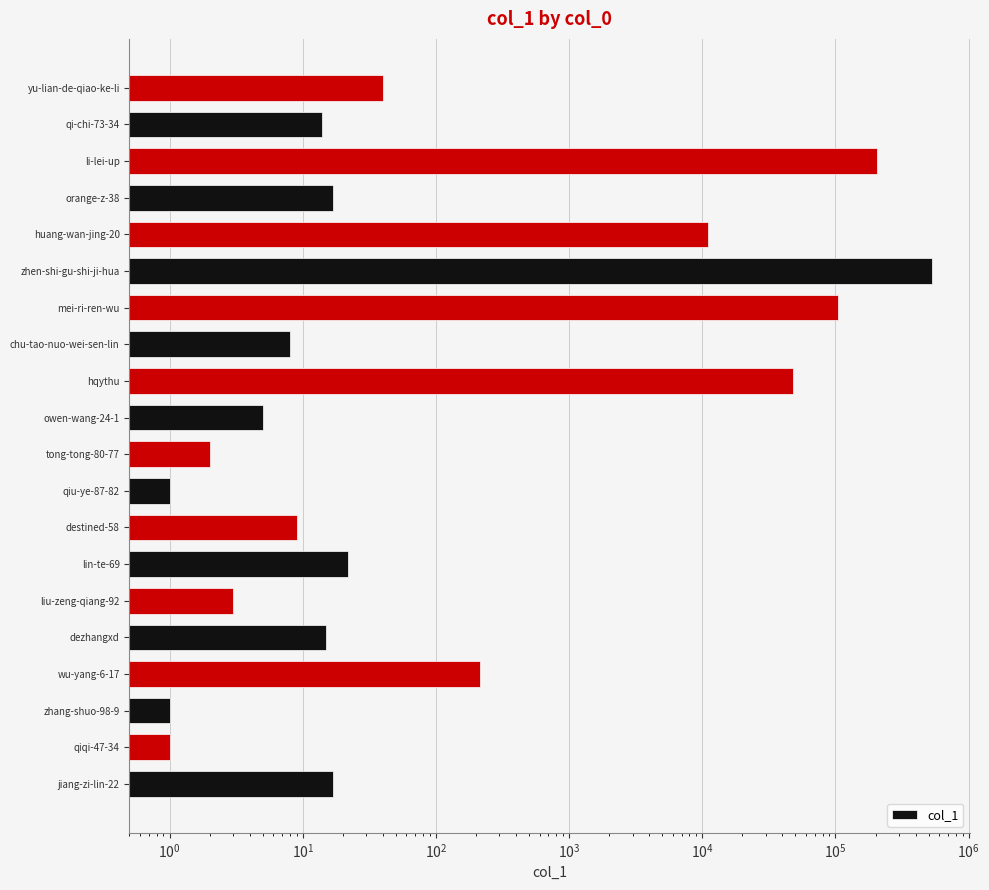

What is the sum of all values?

896945